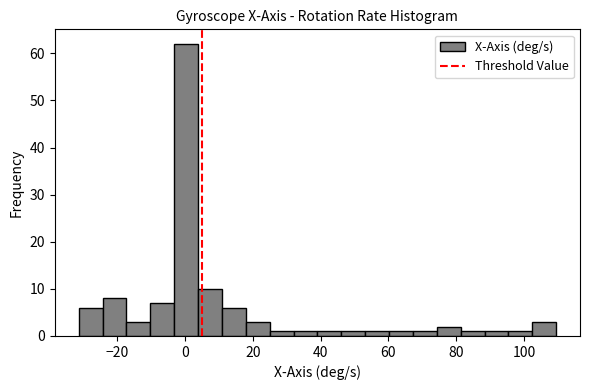

Read against the x-axis, roughly where is the centre of the tallest bar?

0